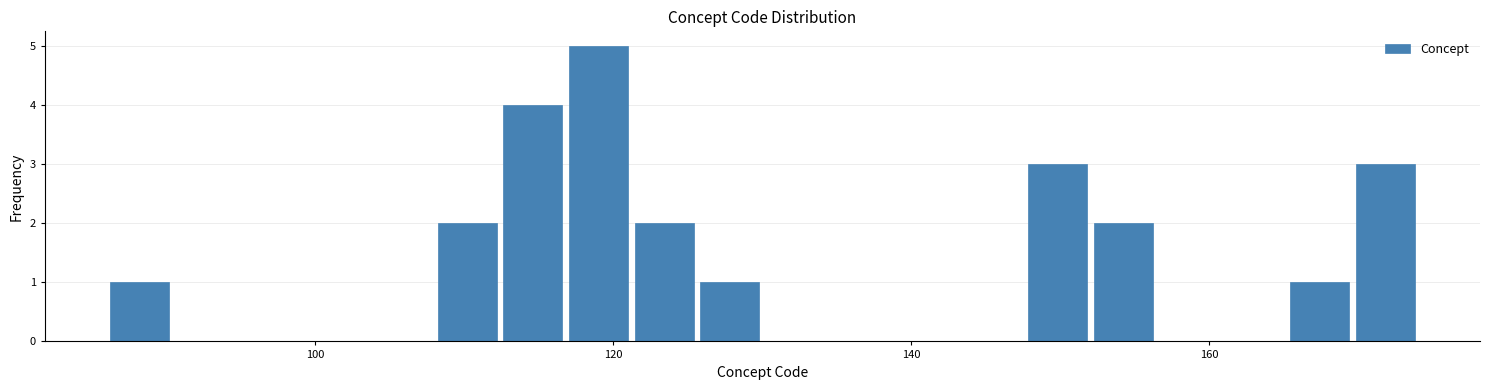

Around what value on the x-axis is the tallest bar? Give the approximate position of its centre, as read against the axis.

120